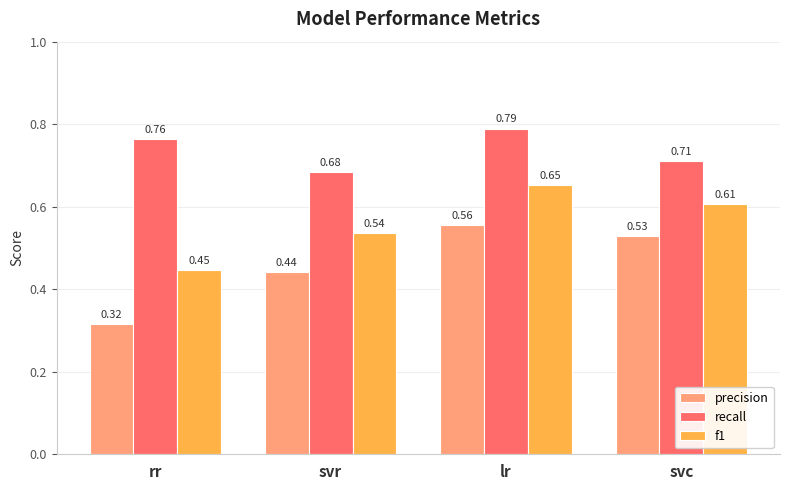

Which series has the largest range (max minus min)?

precision